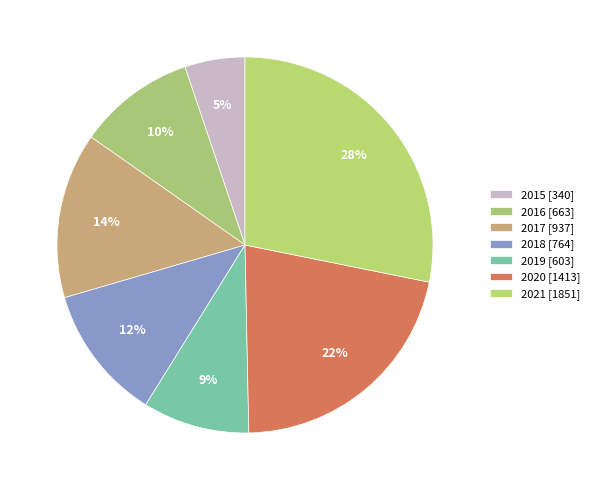

Count the number of slices in the pie.

7